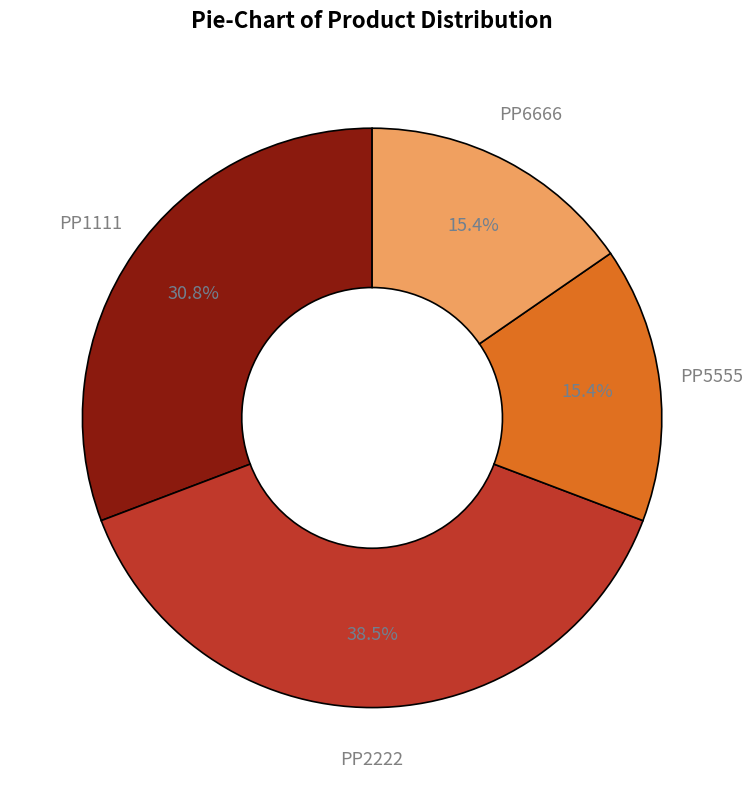

To the nearest percent, what portion does PP1111 represent?

31%